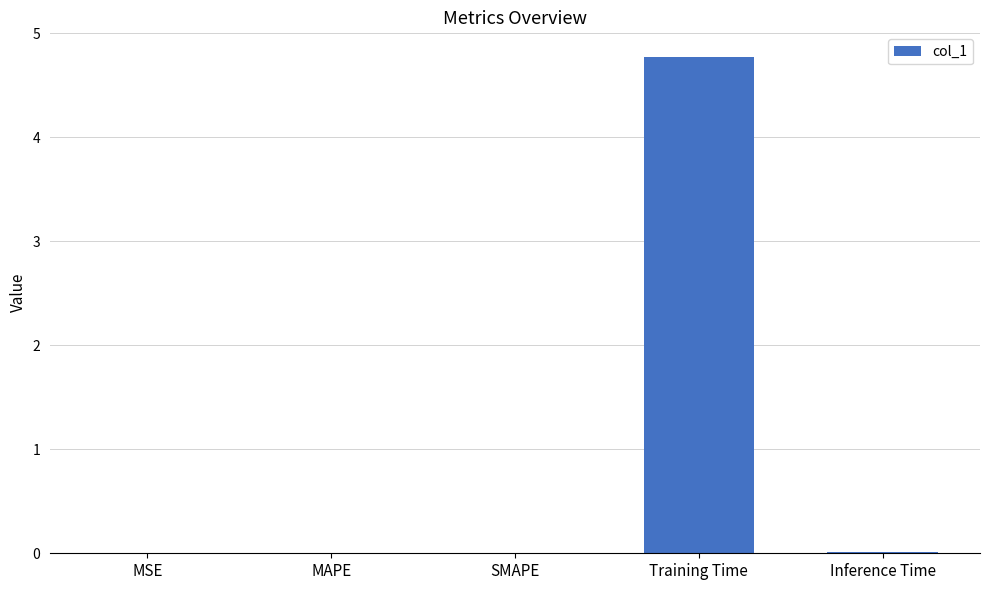

Which has a higher value, Training Time or SMAPE?

Training Time